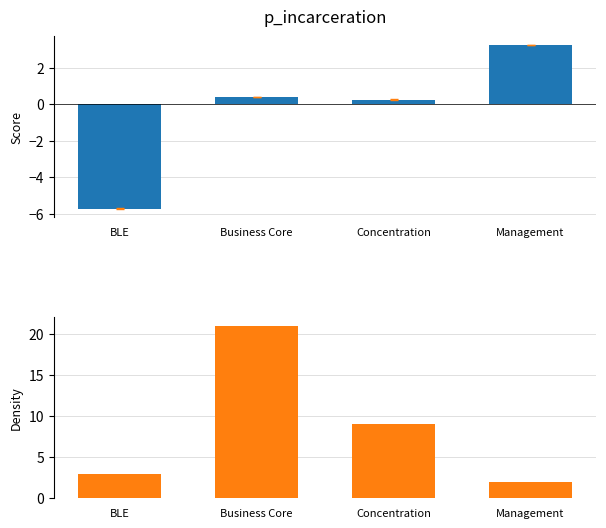

Which label corresponds to the smallest value in the chart?

BLE